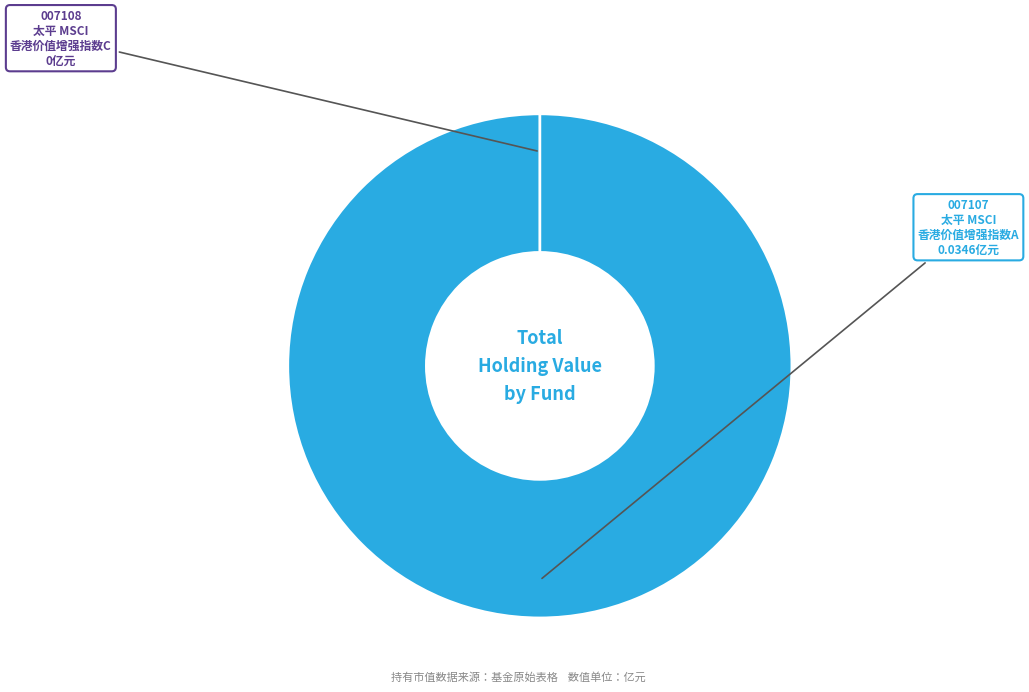

Between 太平 MSCI 香港价值增强指数C and 太平 MSCI 香港价值增强指数A, which is larger?

太平 MSCI 香港价值增强指数A